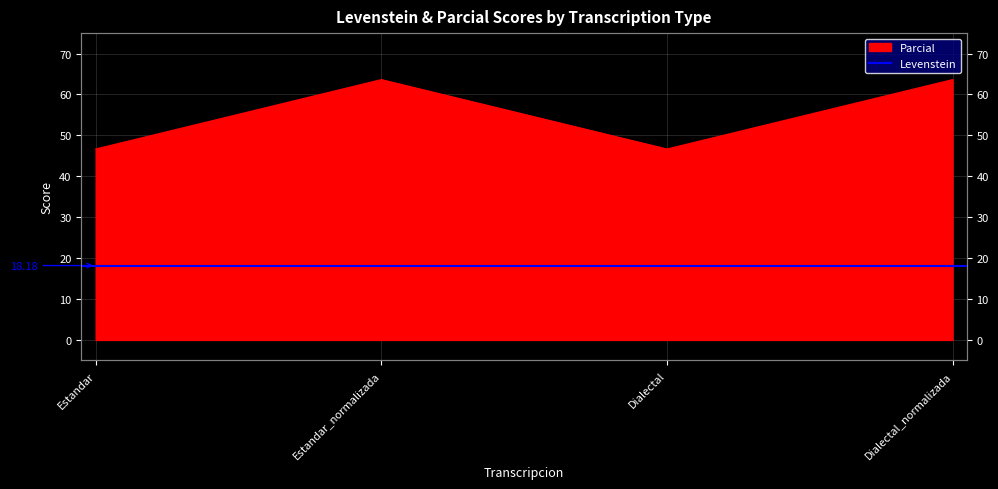

Which label corresponds to the smallest value in the chart?

Estandar